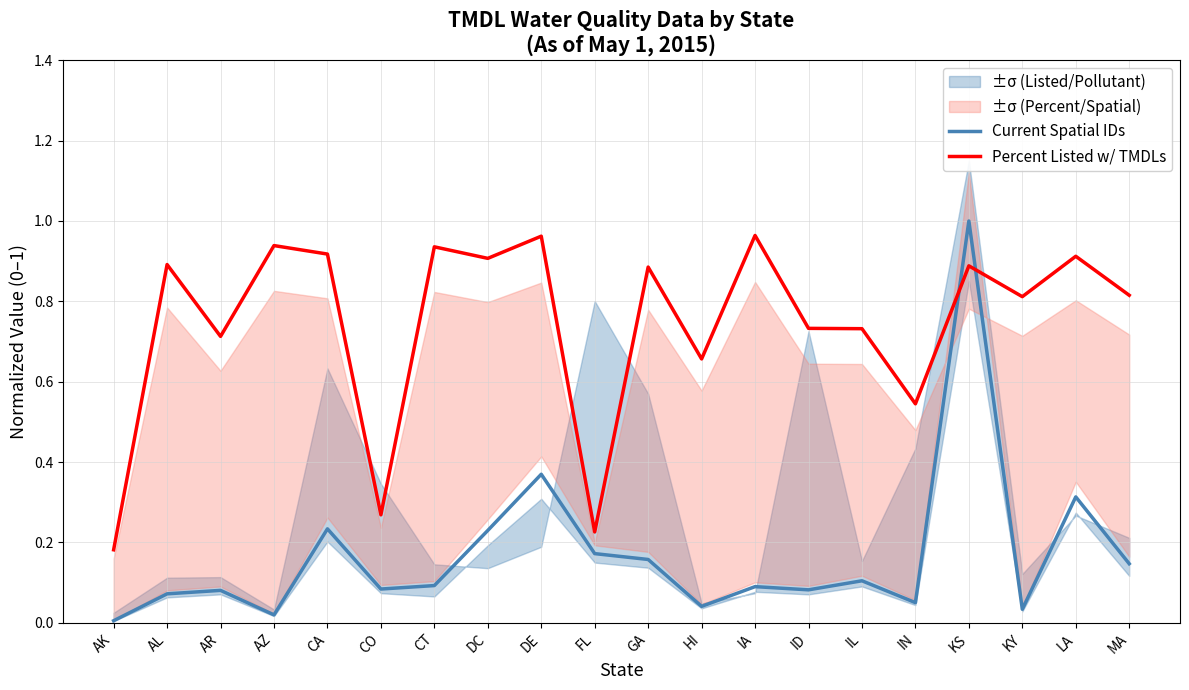

What is the difference between the maximum and second lowest values in the Current Spatial IDs series?

1.0